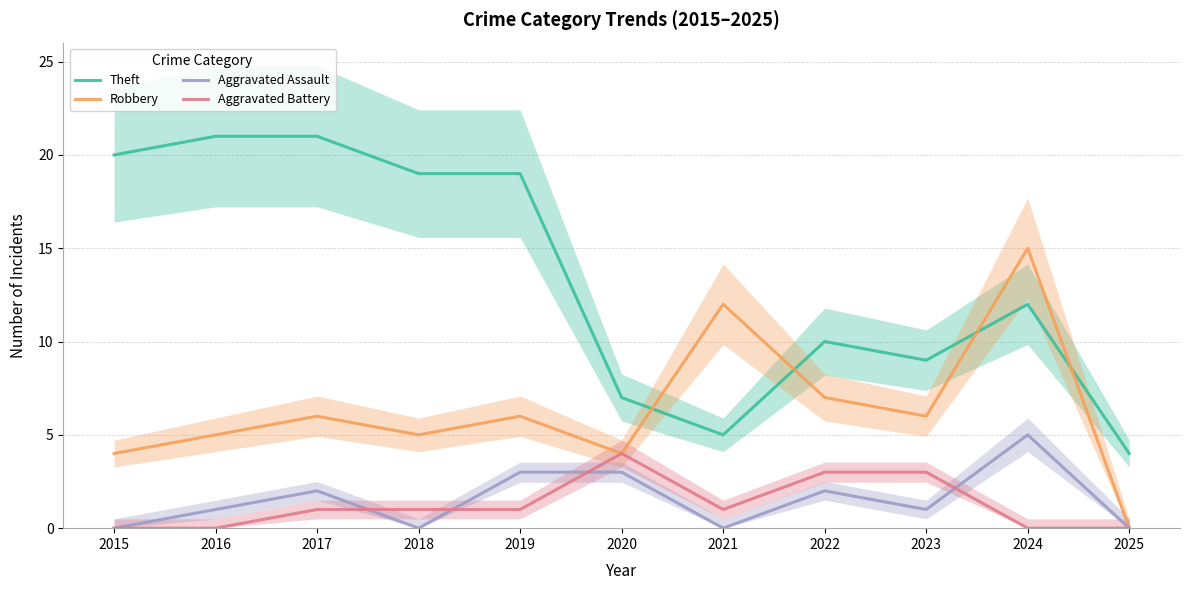

What is the value of the Robbery point at the 6th from the left?

4